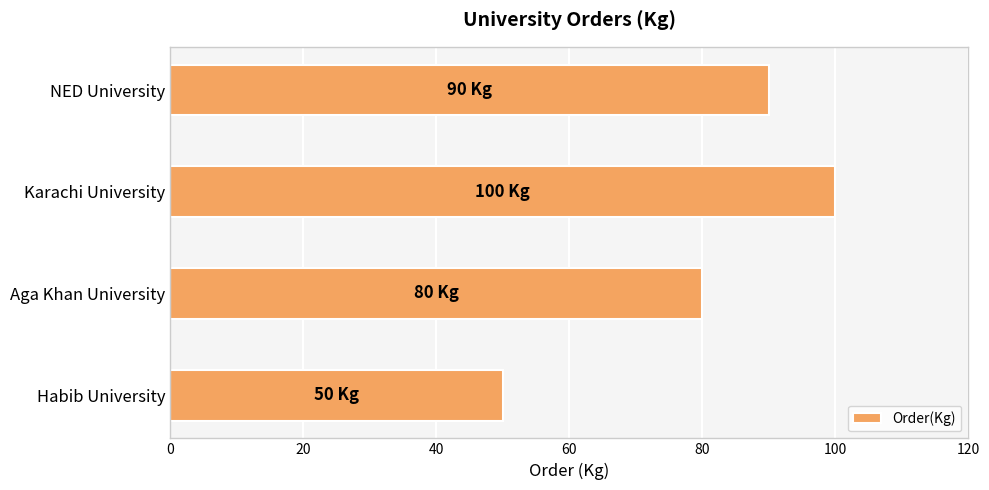

Reading top to bottom, list all the values displayed in this chart.

90	100	80	50